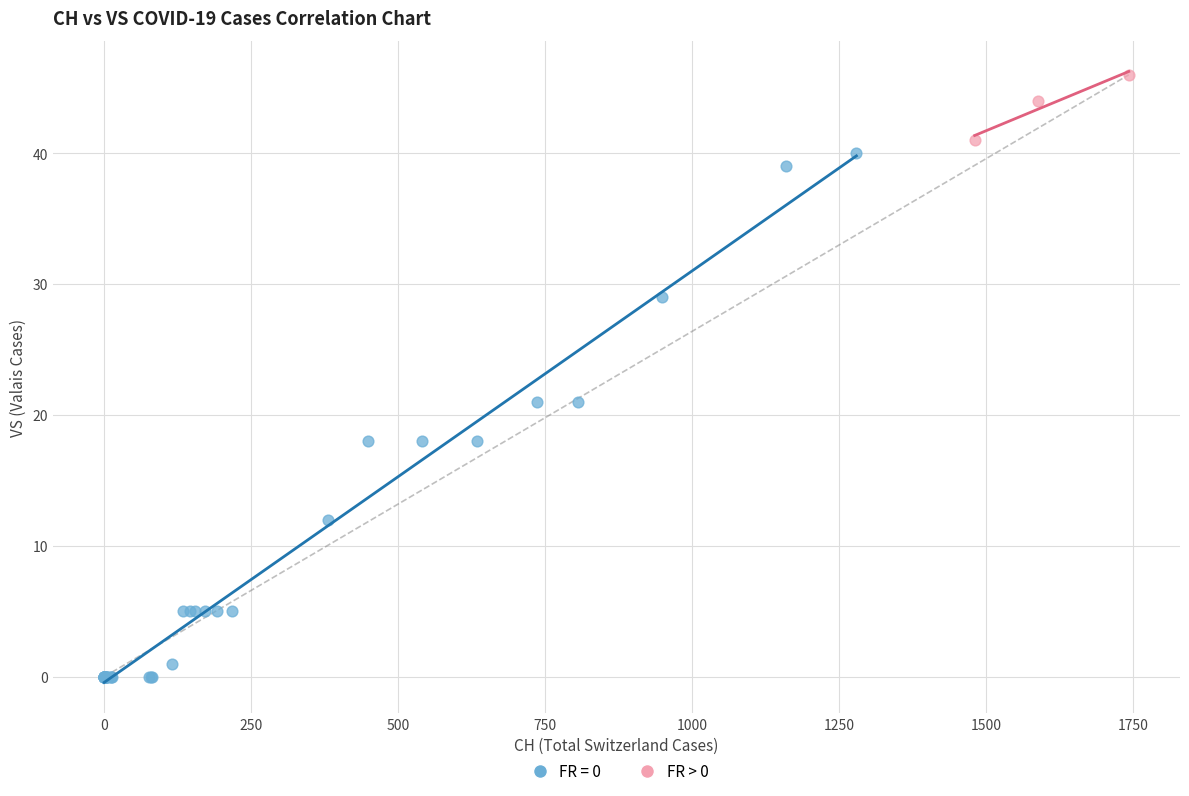

Which series contains the lowest Y value?

FR = 0